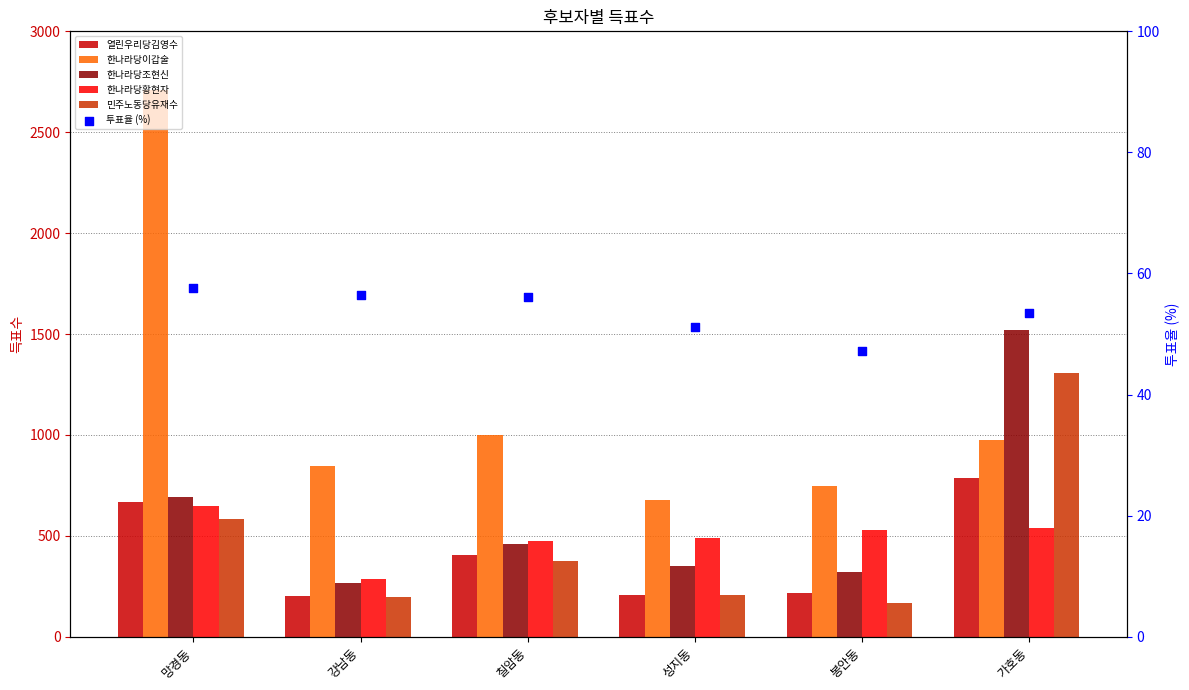

What are all the series names shown in the legend?

열린우리당김영수, 한나라당이갑술, 한나라당조현신, 한나라당황현자, 민주노동당유재수, 투표율 (%)